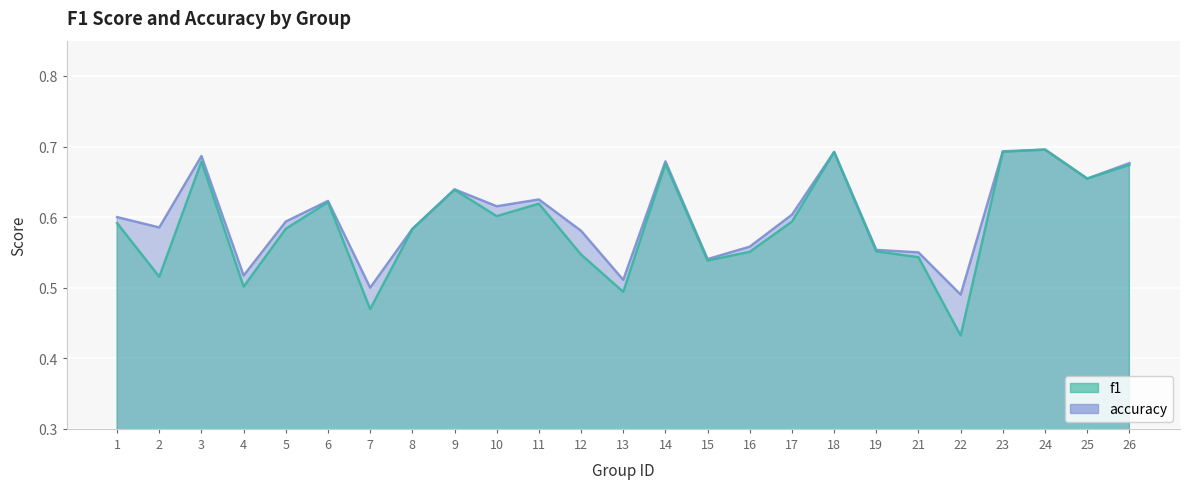

At which category does f1 reach its first local peak?

3